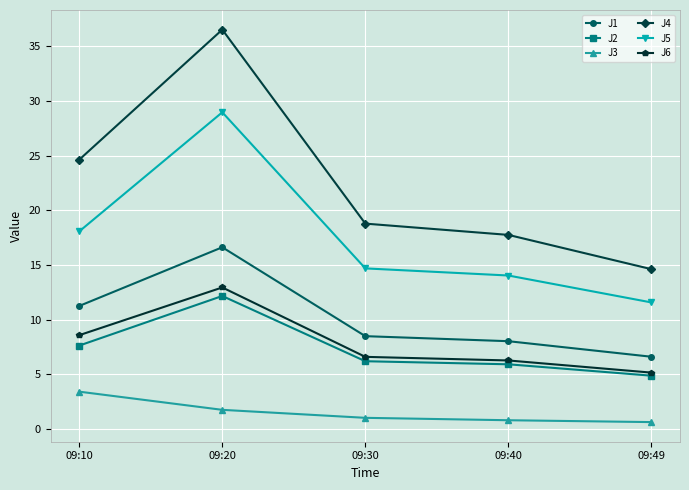

At which label does J3 first exceed 1?

09:10